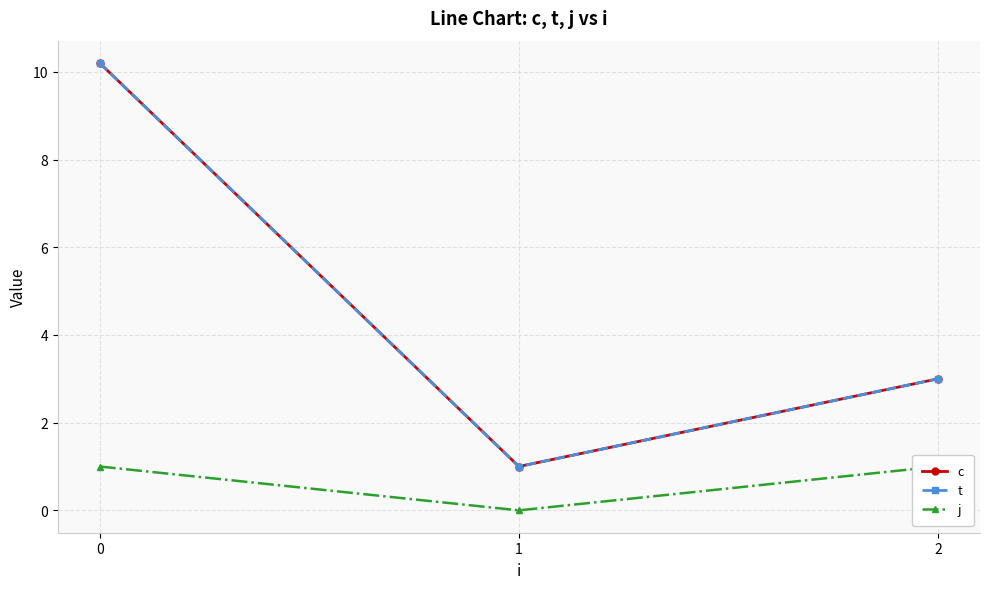

How many values in the c series are below 3?

1